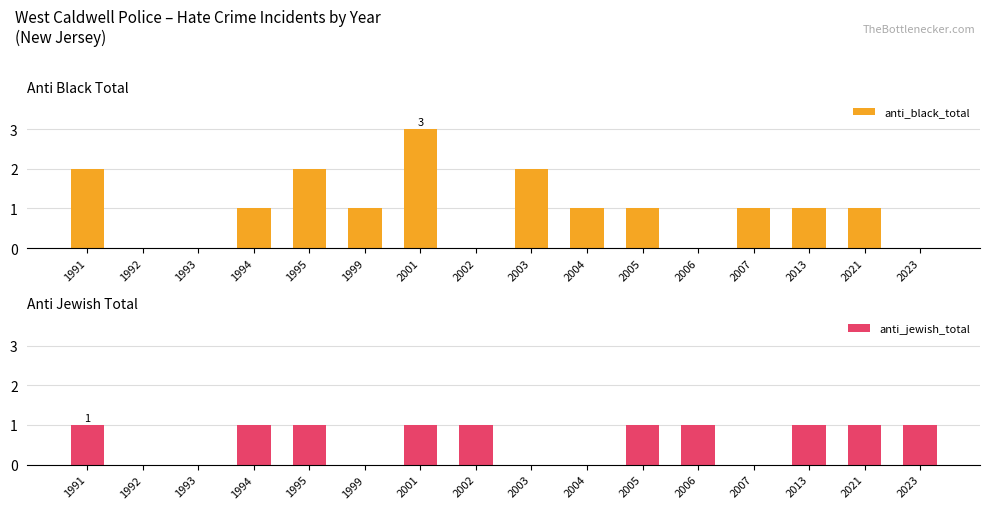

How many values in the anti_black_total series exceed 1?

4